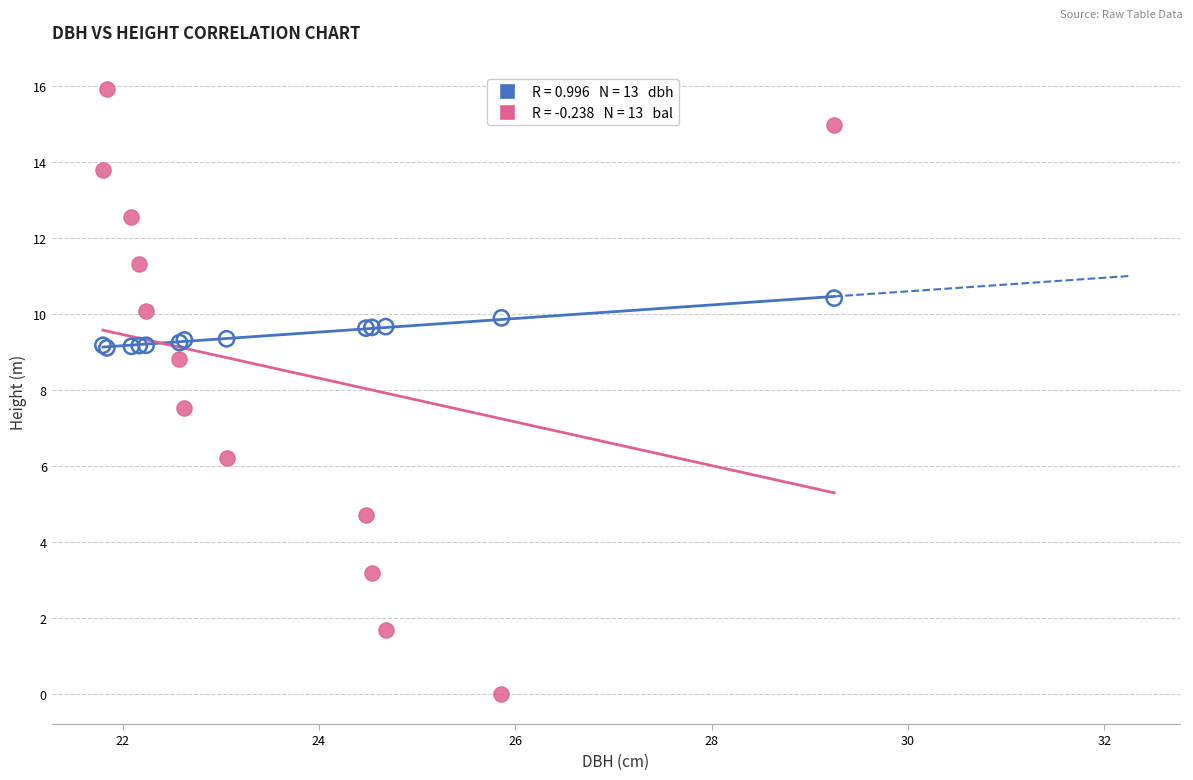

Across all series, what Y value is closest to 7?

7.5